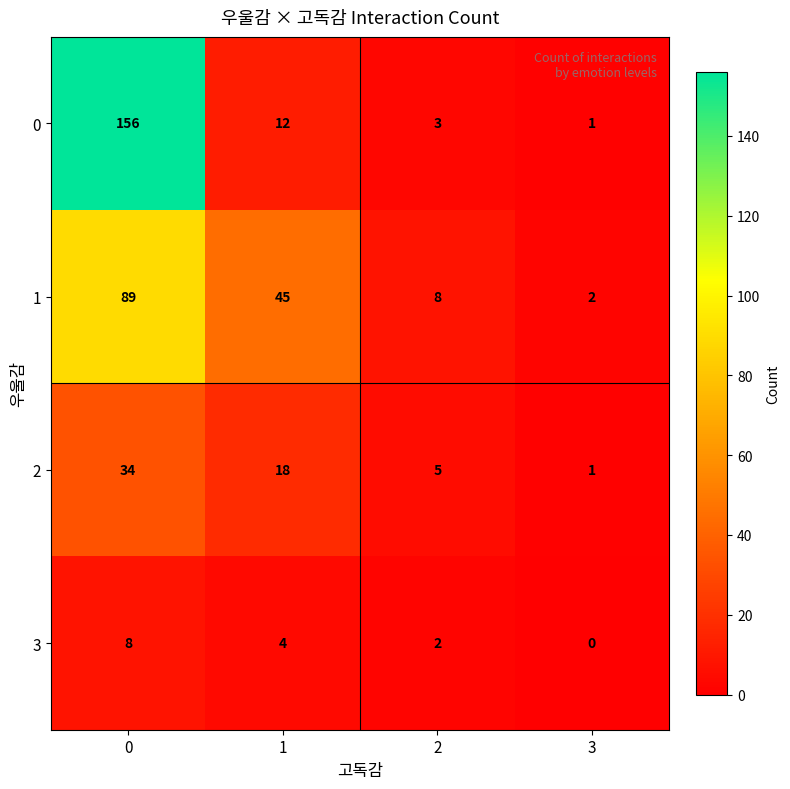

Reading left to right, what are all the values shown in this chart?

0: 0=156	1=12	2=3	3=1
1: 0=89	1=45	2=8	3=2
2: 0=34	1=18	2=5	3=1
3: 0=8	1=4	2=2	3=0